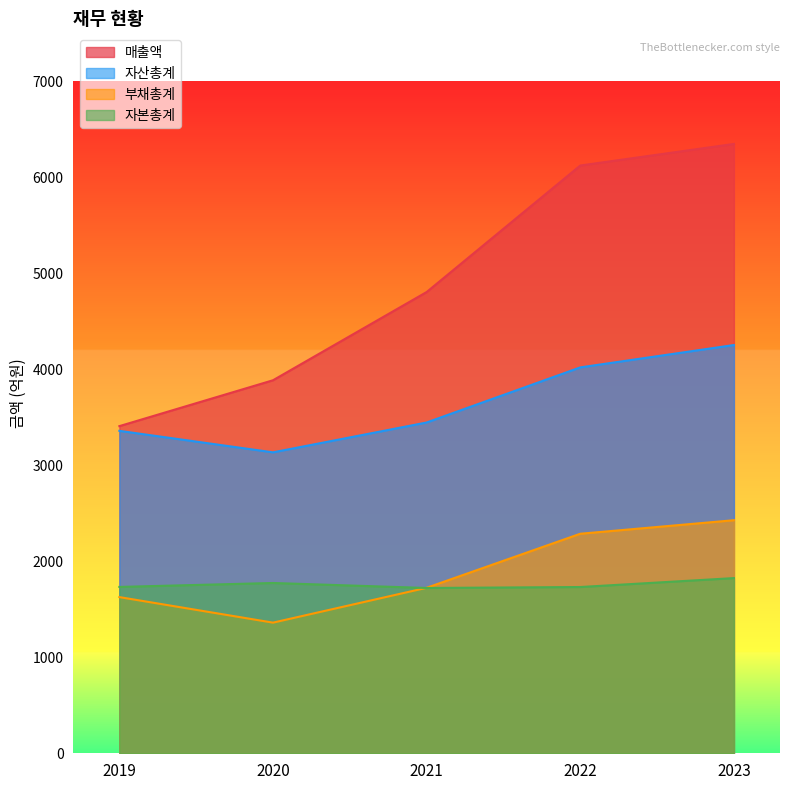

How many values in the 자본총계 series exceed 1733?

2